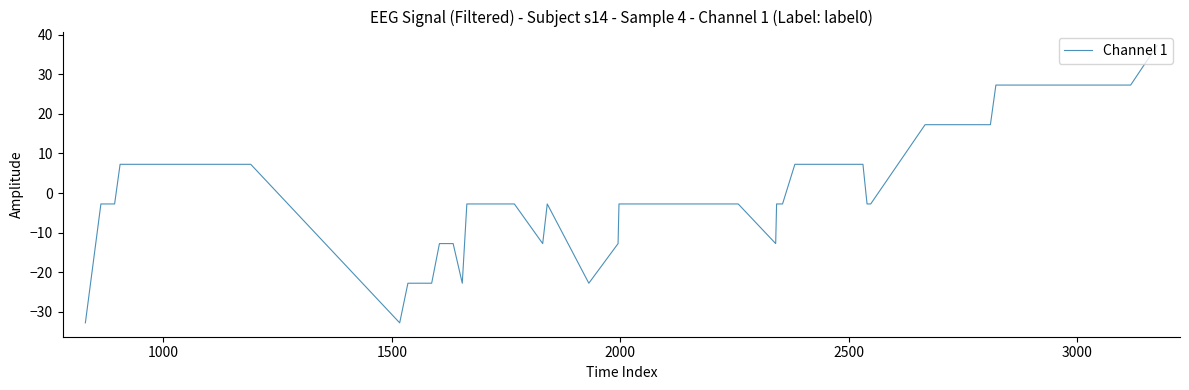

Does the chart have visible grid lines?

No